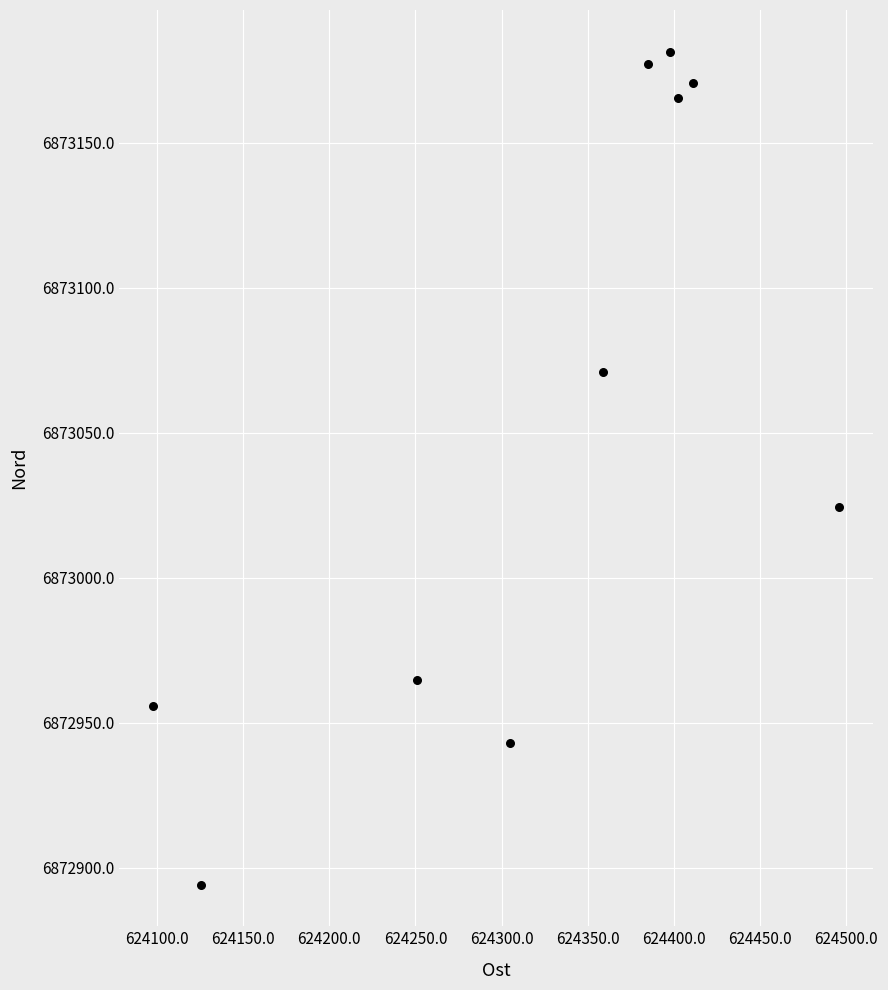

What Y value in the scatter plot is closest to 6873037?

6873024.5